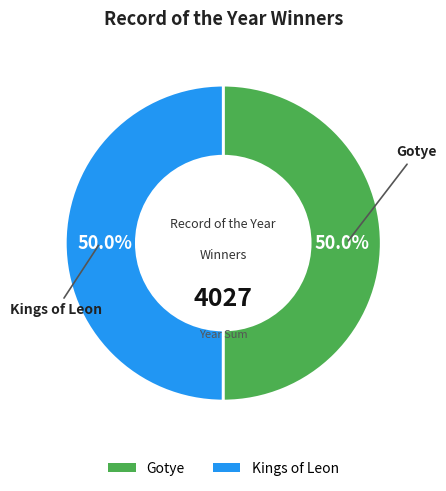

To the nearest percent, what percentage of the pie is Gotye?

50%